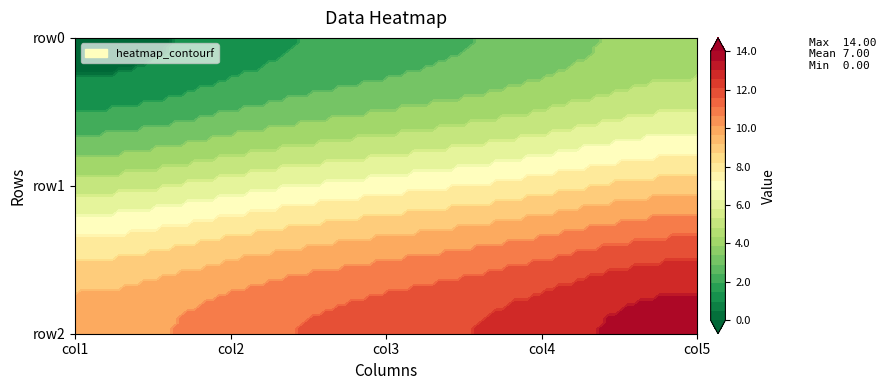

The row0 series shows 1 at col2. True or false?

True